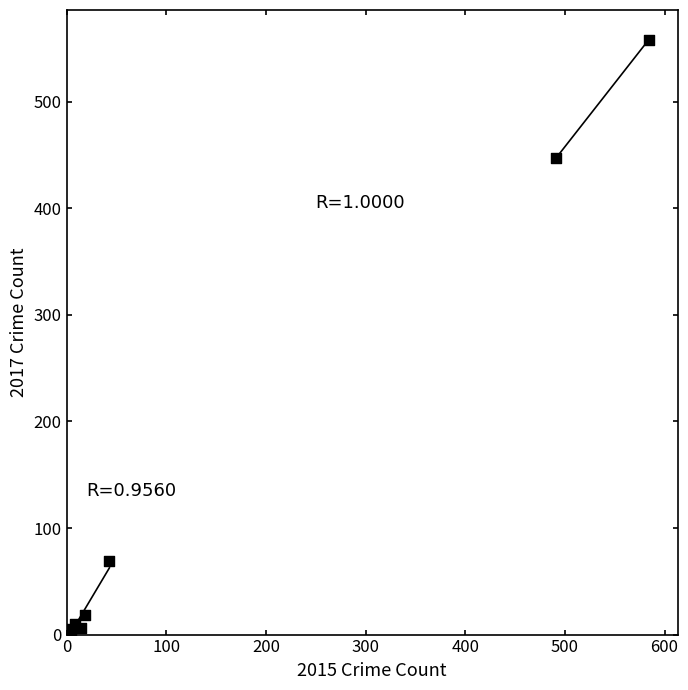

What Y value in the scatter plot is closest to 279?

447